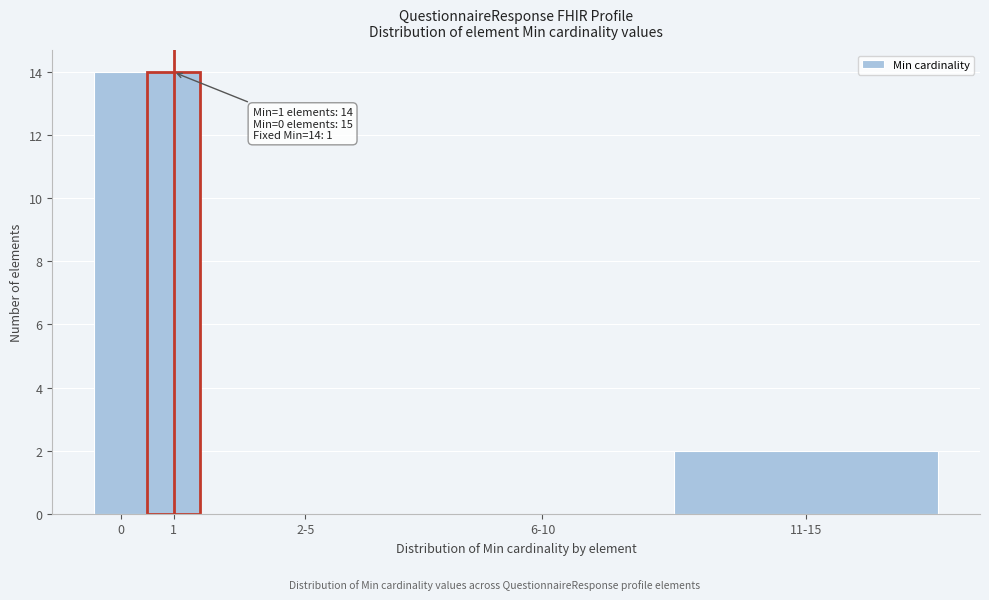

Reading left to right, what are all the values shown in this chart?

0=14	1=14	2-5=0	6-10=0	11-15=2